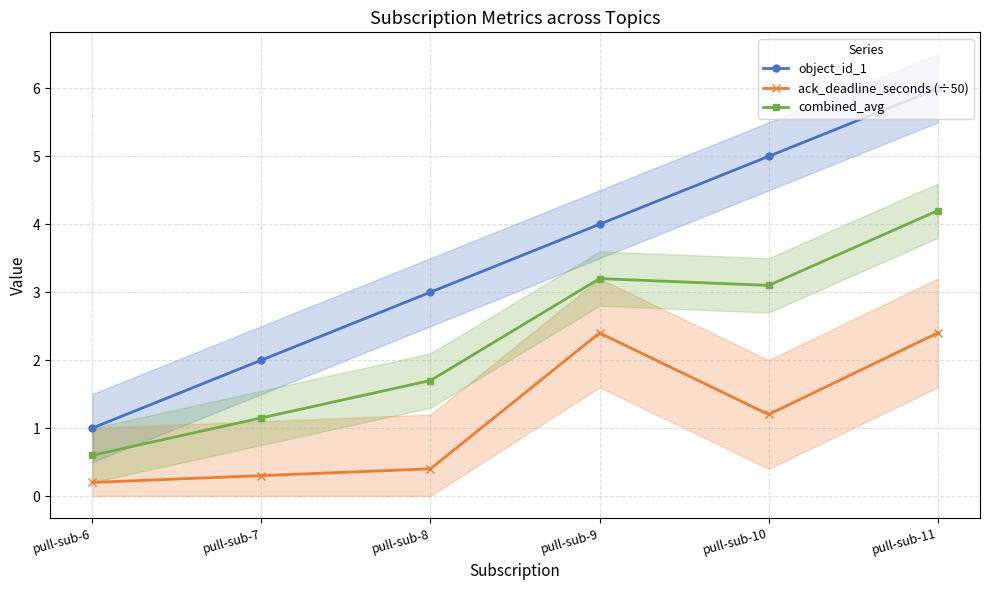

Where does the ack_deadline_seconds (÷50) series first go above 1?

pull-sub-9